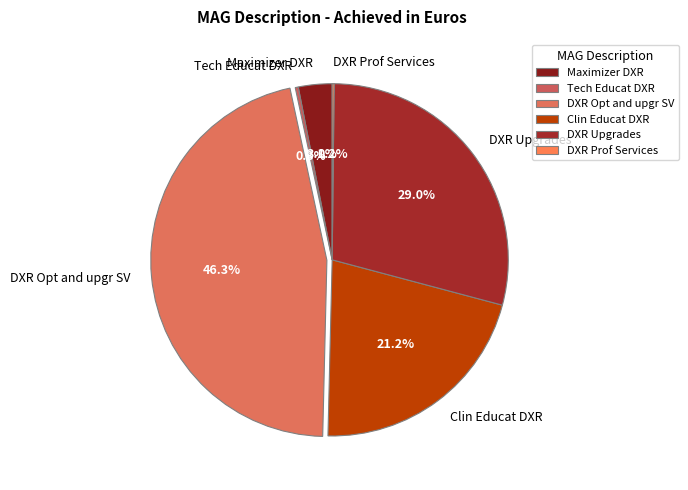

Is it true that DXR Opt and upgr SV is 46% of the pie?

True